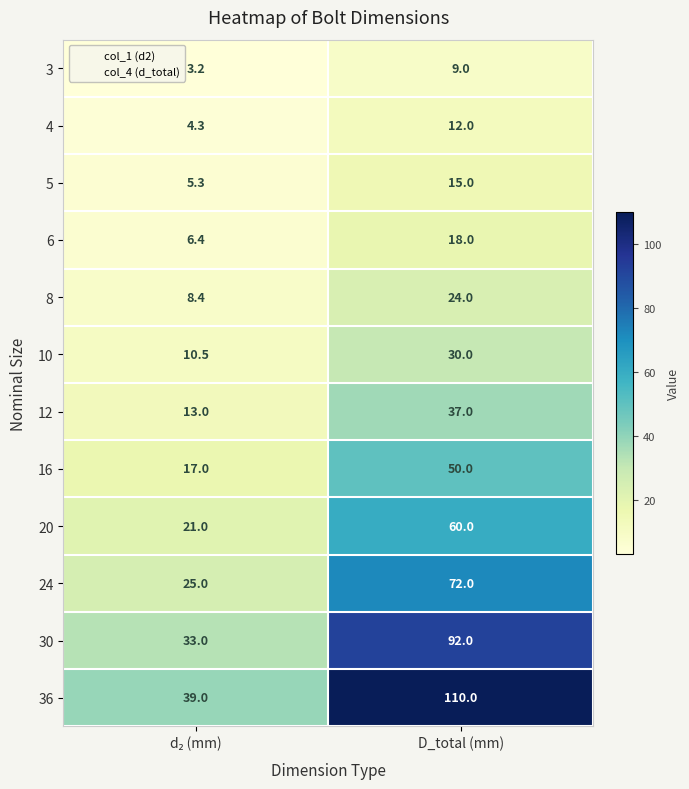

Count the number of data series in this chart.

12